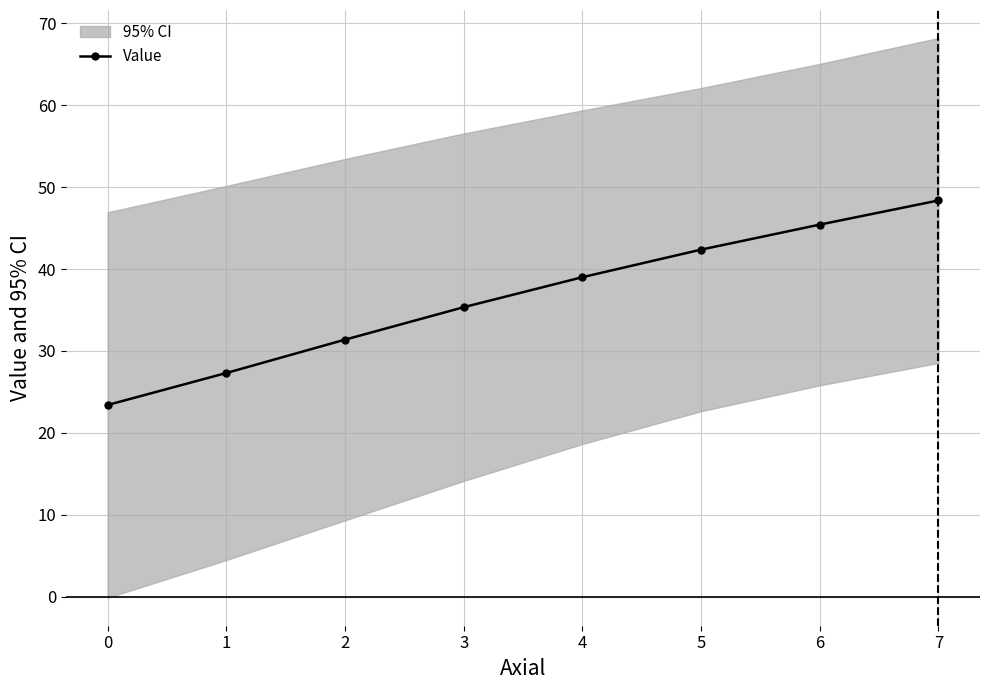

True or false: Value has a value of 45.4 at 6.

True